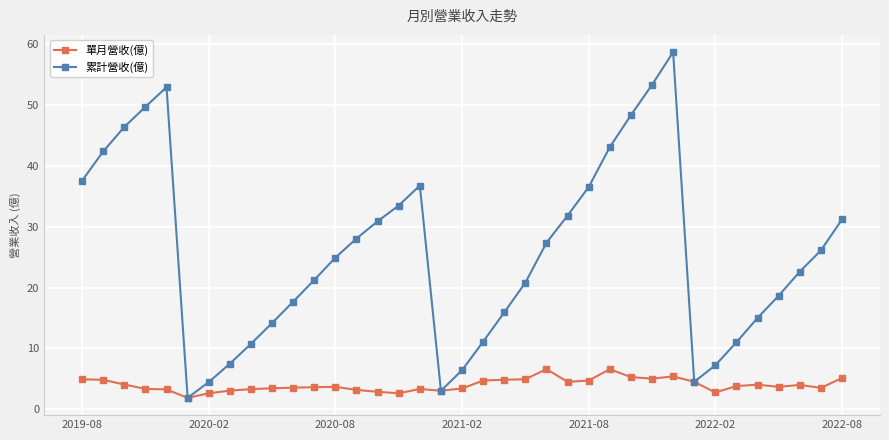

True or false: 單月營收(億) has more than 2 interior local peaks.

True